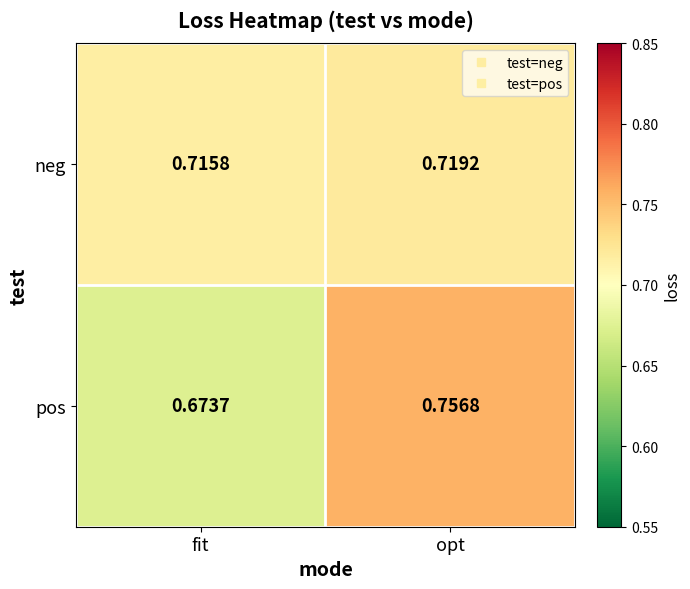

Which category has the lowest value in the pos series?

fit